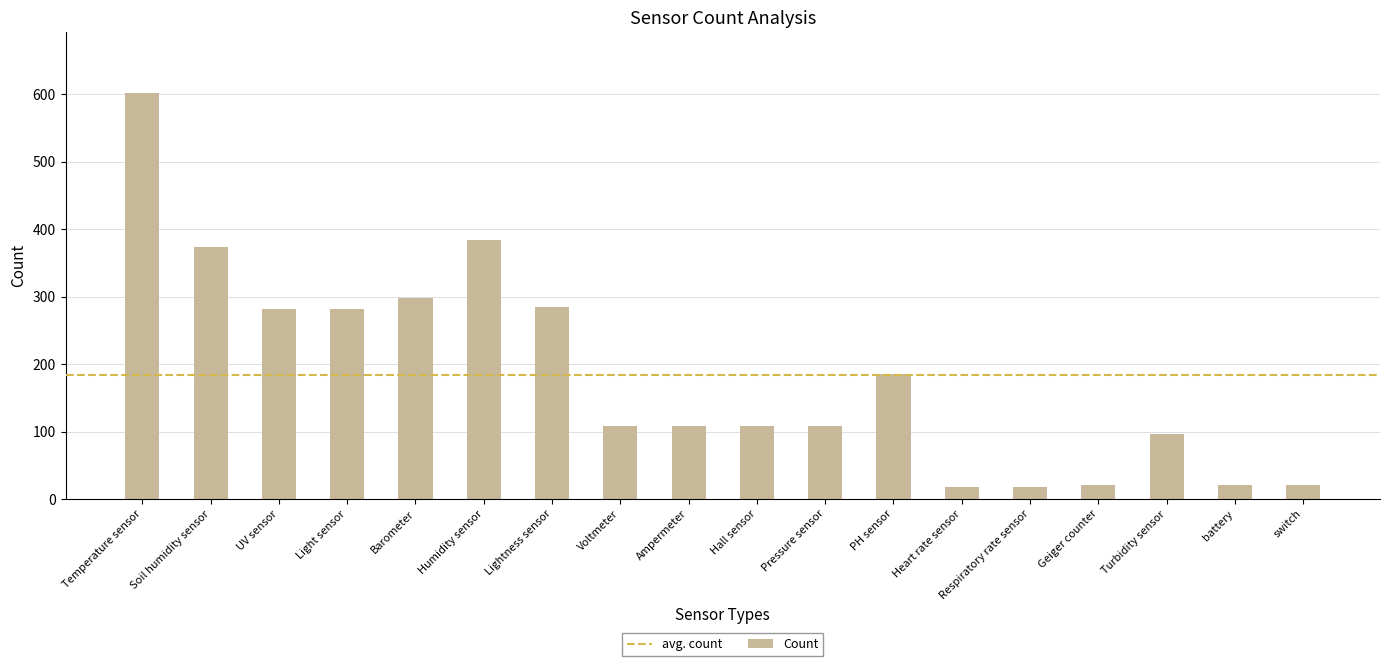

Reading left to right, transcribe all the data shown in this chart.

Temperature sensor=602	Soil humidity sensor=373	UV sensor=281	Light sensor=281	Barometer=298	Humidity sensor=384	Lightness sensor=284	Voltmeter=108	Ampermeter=108	Hall sensor=108	Pressure sensor=108	PH sensor=185	Heart rate sensor=17	Respiratory rate sensor=17	Geiger counter=20	Turbidity sensor=96	battery=20	switch=20